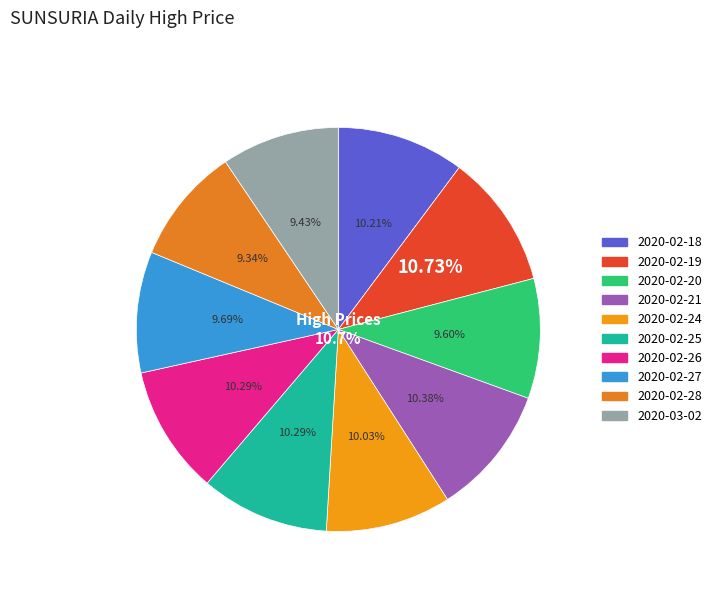

Which category has the smallest portion of the pie?

2020-02-28